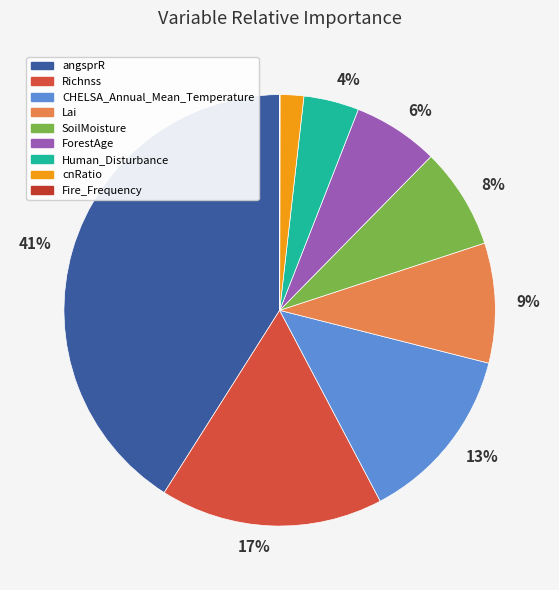

To the nearest percent, what portion does cnRatio represent?

2%